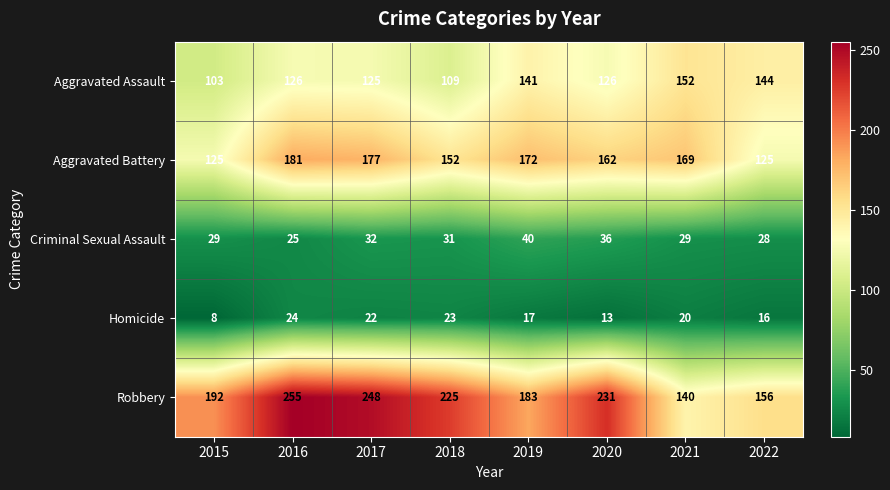

What is the greatest value displayed?

255